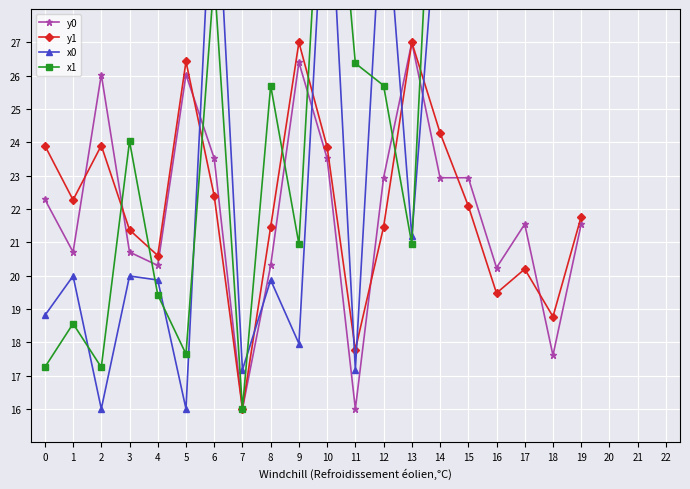

In x0, how many points are higher than both neighbors (excluding endpoints)?

8